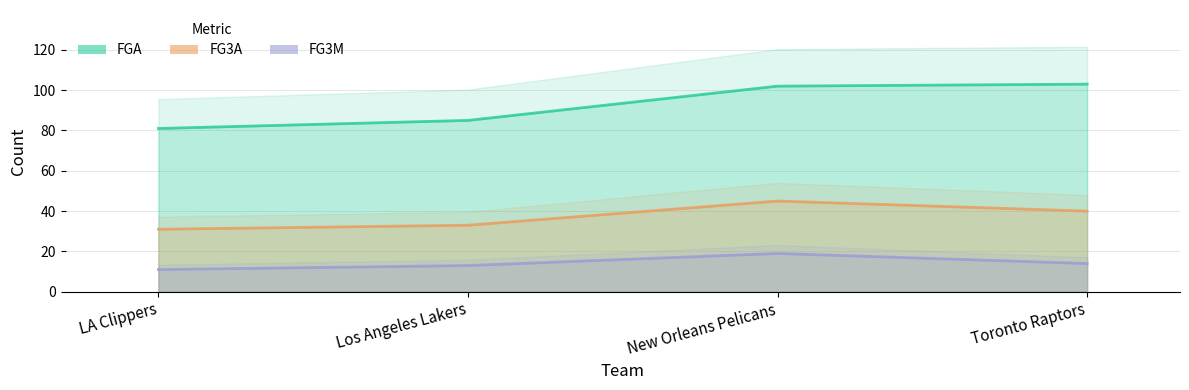

True or false: FG3M has more than 2 interior local peaks.

False